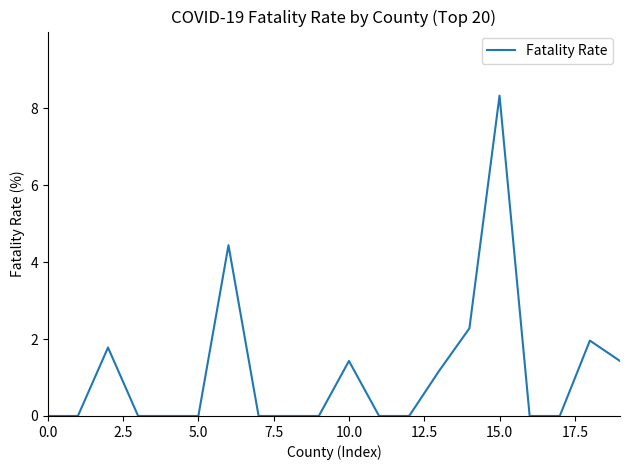

What is the greatest value displayed?

8.3